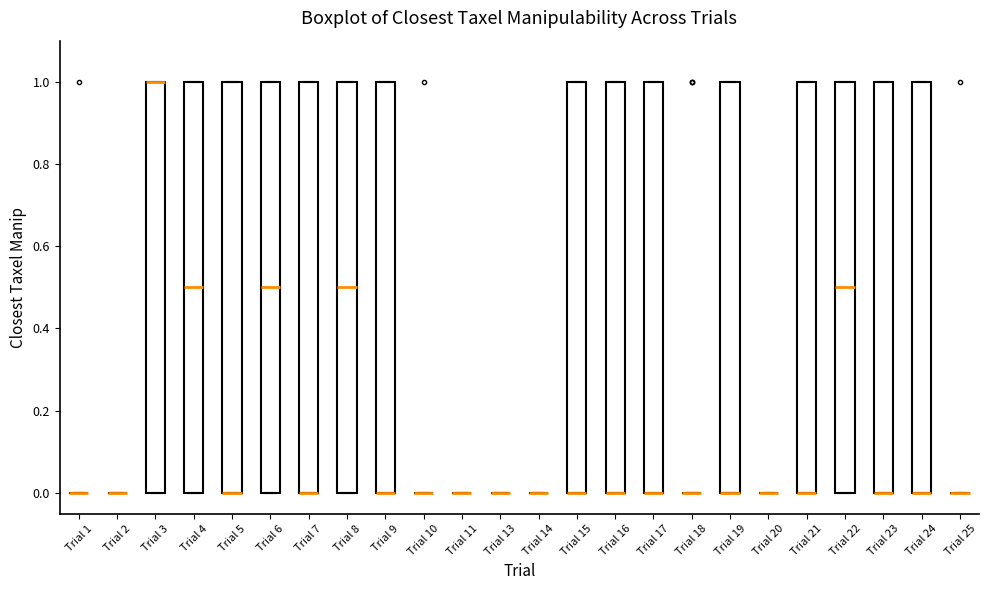

Reading left to right, read every box against the y-axis: the position of its median line, the range the box covers, and the ends of its whiskers. The values are not printed on the chart, so give them approximately, as read against the axis.

Trial 1: box collapsed to a line at 0.0, whiskers 0.0 to 0.0
Trial 2: box collapsed to a line at 0.0, whiskers 0.0 to 0.0
Trial 3: median 1.0 (drawn on the box's upper edge), box 0.0 to 1.0, whiskers 0.0 to 1.0
Trial 4: median 0.5, box 0.0 to 1.0, whiskers 0.0 to 1.0
Trial 5: median 0.0 (drawn on the box's lower edge), box 0.0 to 1.0, whiskers 0.0 to 1.0
Trial 6: median 0.5, box 0.0 to 1.0, whiskers 0.0 to 1.0
Trial 7: median 0.0 (drawn on the box's lower edge), box 0.0 to 1.0, whiskers 0.0 to 1.0
Trial 8: median 0.5, box 0.0 to 1.0, whiskers 0.0 to 1.0
Trial 9: median 0.0 (drawn on the box's lower edge), box 0.0 to 1.0, whiskers 0.0 to 1.0
Trial 10: box collapsed to a line at 0.0, whiskers 0.0 to 0.0
Trial 11: box collapsed to a line at 0.0, whiskers 0.0 to 0.0
Trial 13: box collapsed to a line at 0.0, whiskers 0.0 to 0.0
Trial 14: box collapsed to a line at 0.0, whiskers 0.0 to 0.0
Trial 15: median 0.0 (drawn on the box's lower edge), box 0.0 to 1.0, whiskers 0.0 to 1.0
Trial 16: median 0.0 (drawn on the box's lower edge), box 0.0 to 1.0, whiskers 0.0 to 1.0
Trial 17: median 0.0 (drawn on the box's lower edge), box 0.0 to 1.0, whiskers 0.0 to 1.0
Trial 18: box collapsed to a line at 0.0, whiskers 0.0 to 0.0
Trial 19: median 0.0 (drawn on the box's lower edge), box 0.0 to 1.0, whiskers 0.0 to 1.0
Trial 20: box collapsed to a line at 0.0, whiskers 0.0 to 0.0
Trial 21: median 0.0 (drawn on the box's lower edge), box 0.0 to 1.0, whiskers 0.0 to 1.0
Trial 22: median 0.5, box 0.0 to 1.0, whiskers 0.0 to 1.0
Trial 23: median 0.0 (drawn on the box's lower edge), box 0.0 to 1.0, whiskers 0.0 to 1.0
Trial 24: median 0.0 (drawn on the box's lower edge), box 0.0 to 1.0, whiskers 0.0 to 1.0
Trial 25: box collapsed to a line at 0.0, whiskers 0.0 to 0.0